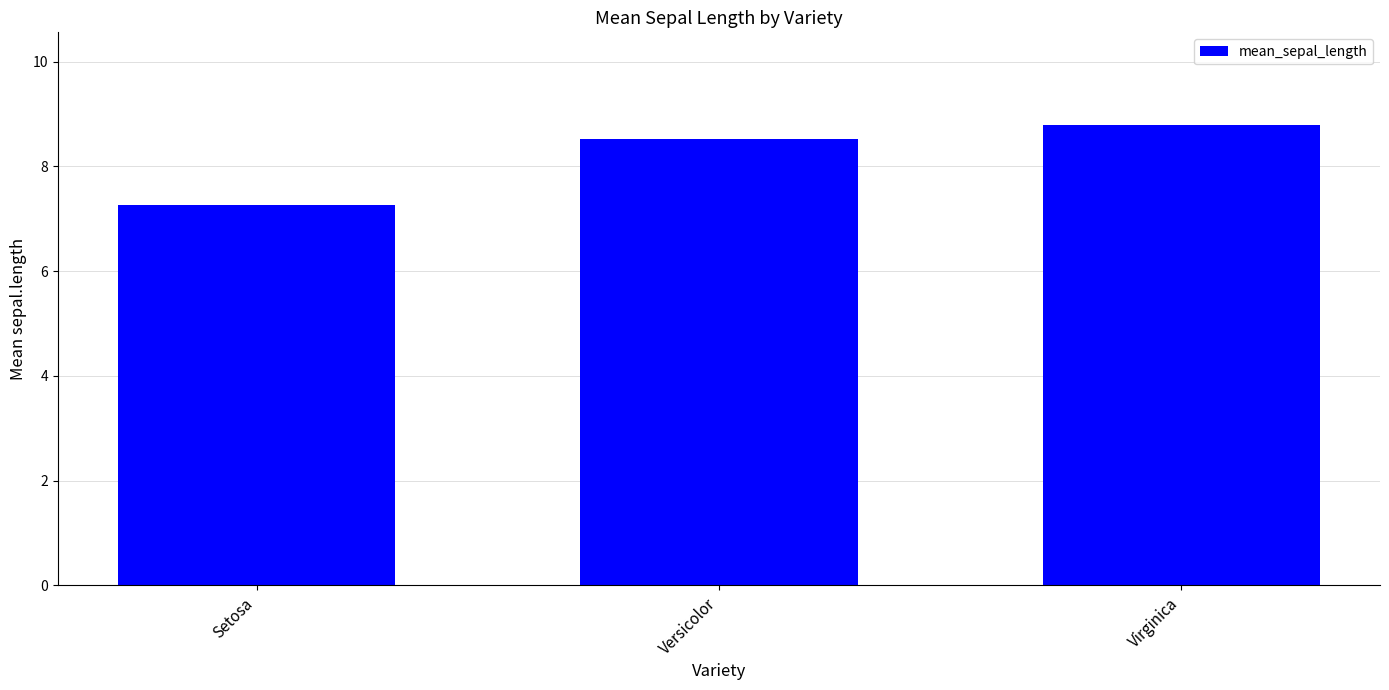

What value does the data have at Virginica?

8.8